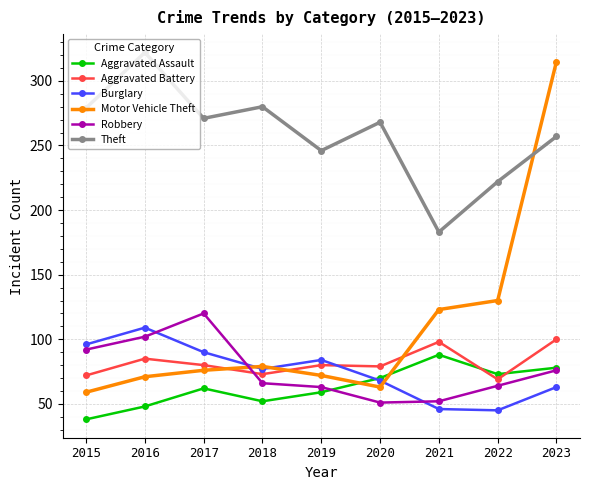

What is the approximate value of Theft at 2021?

183